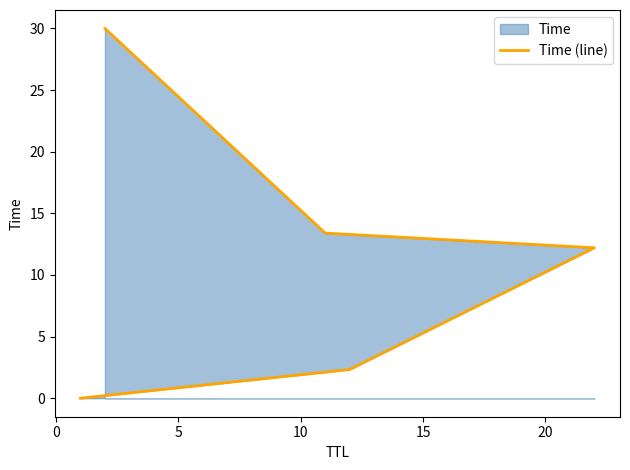

What position from the right is 10?

2